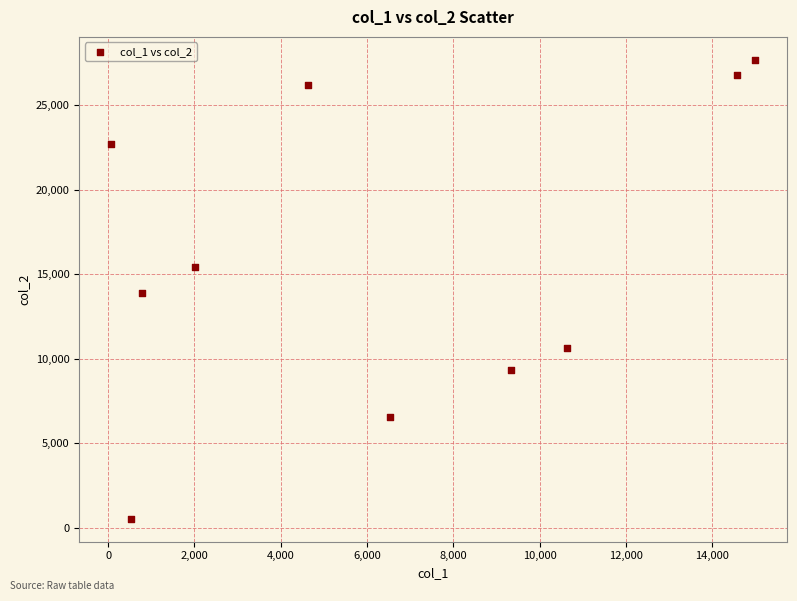

What is the range of X values (max minus min)?

14917